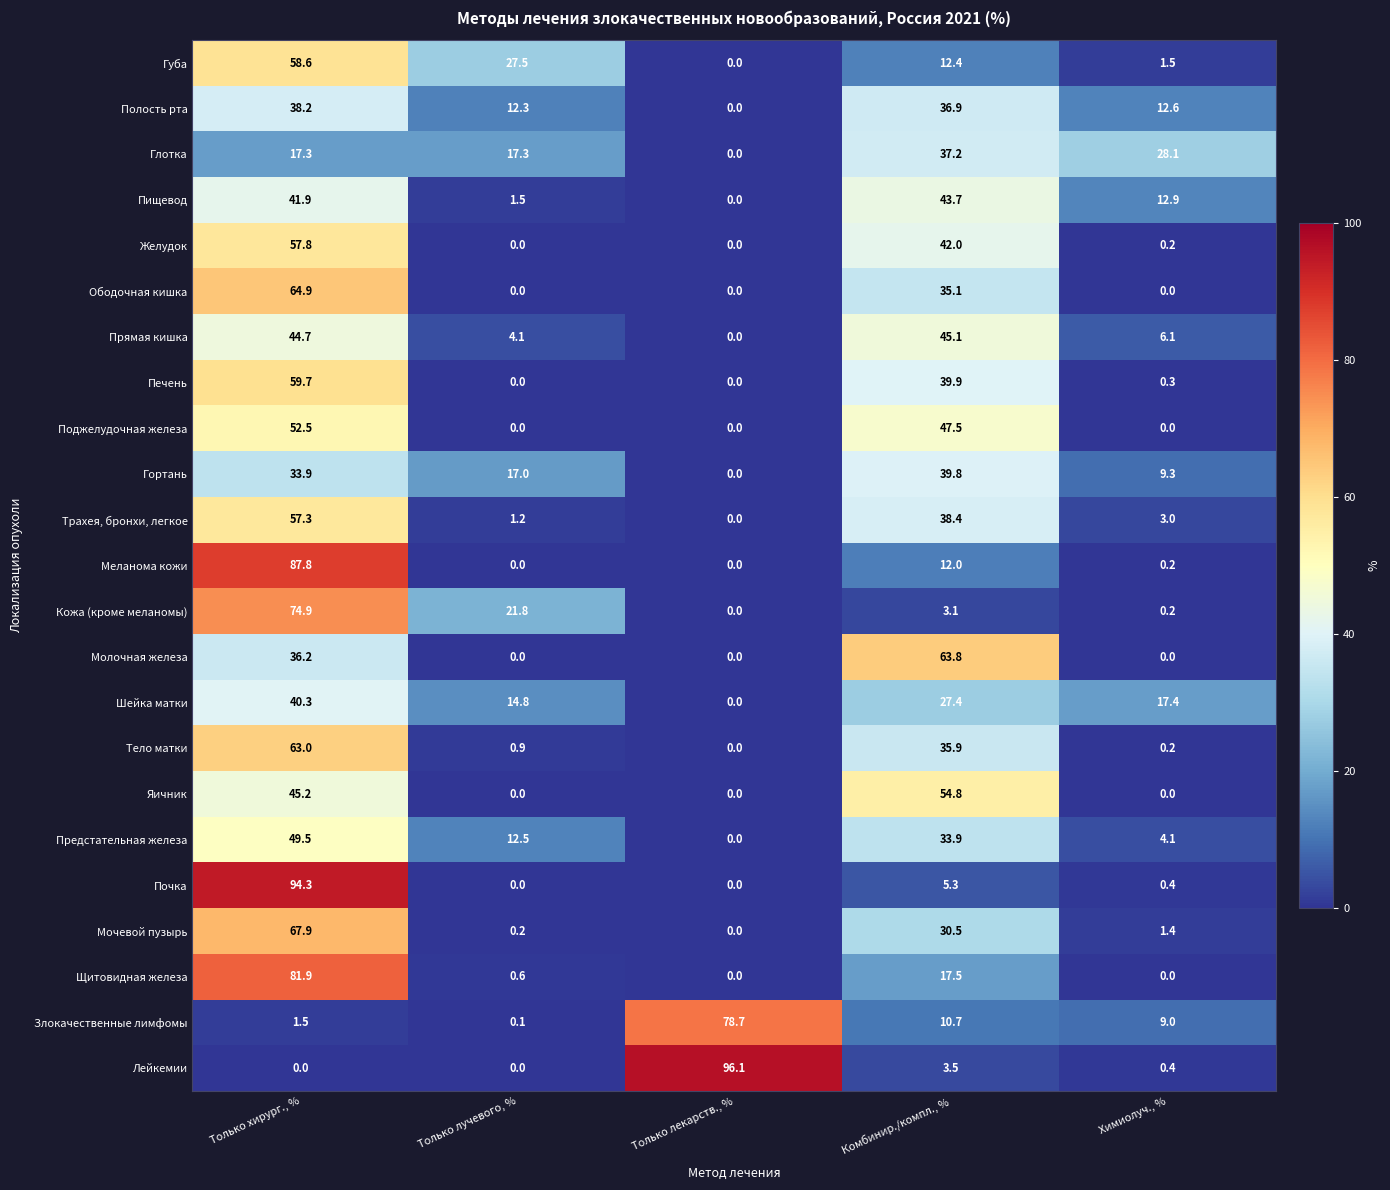

At how many categories does at least one series exceed 95?

1